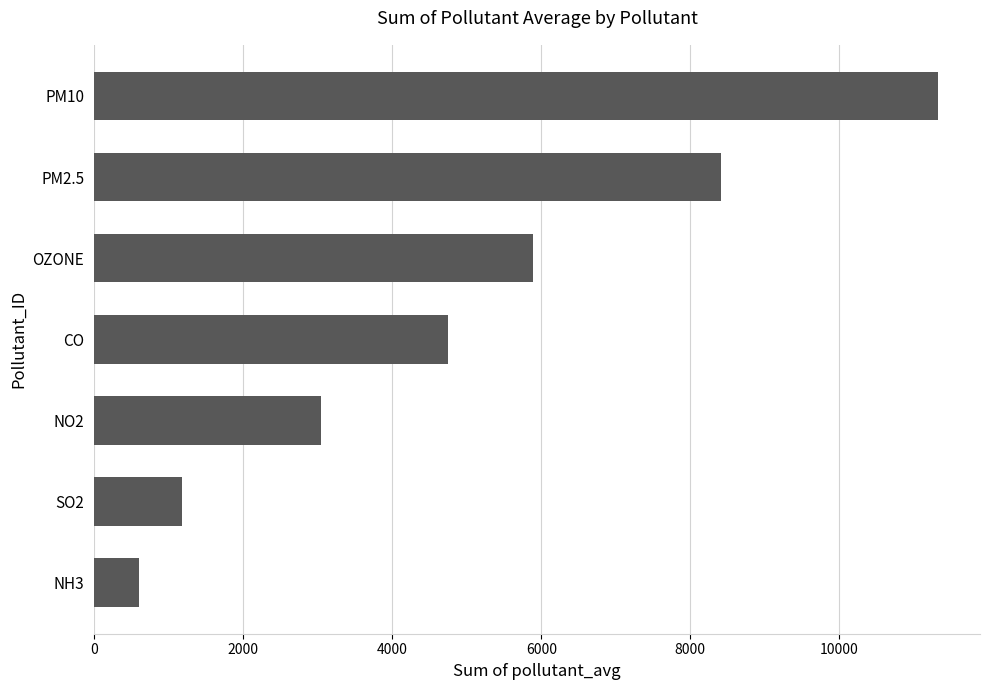

What is the sum of all values?

35207